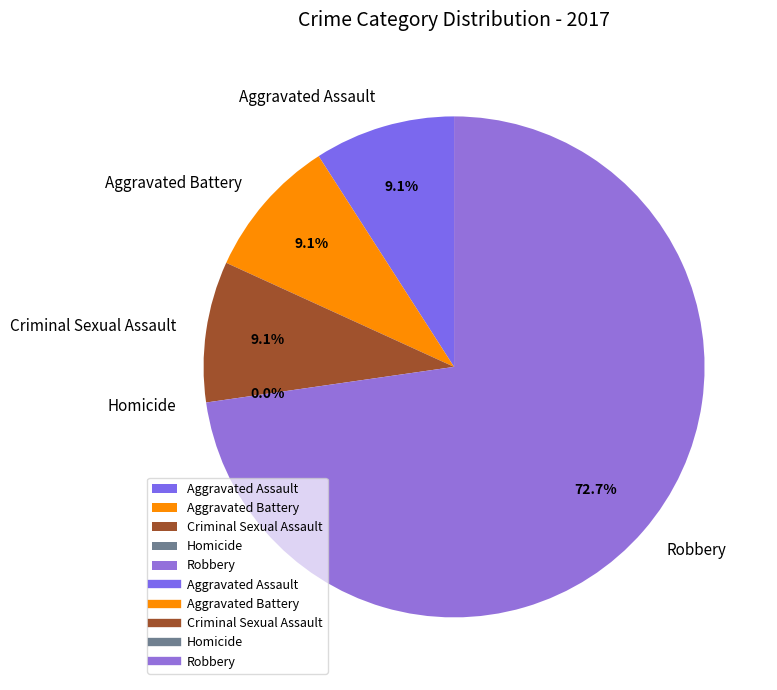

Count the number of slices in the pie.

5